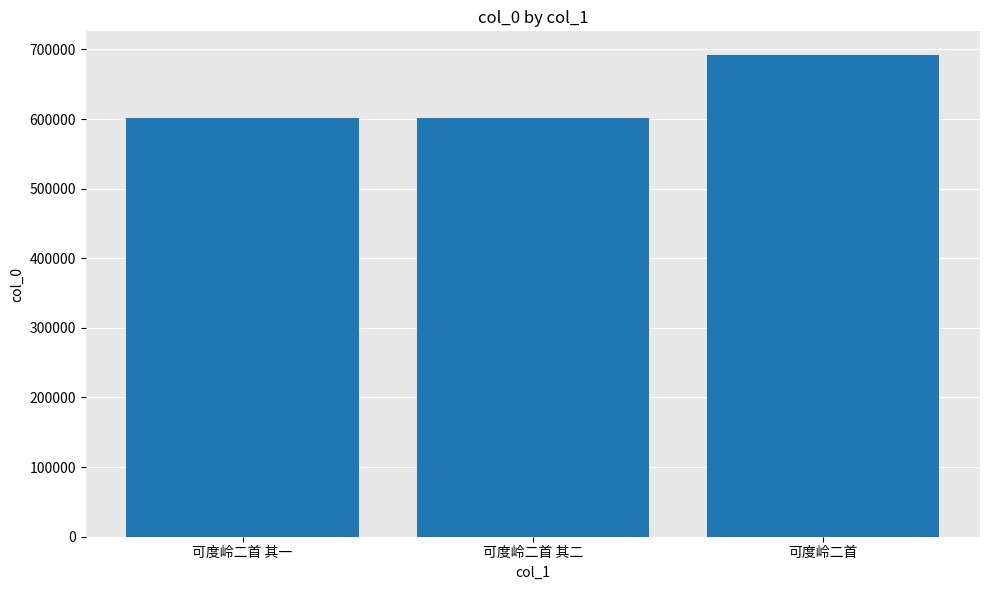

What is the difference between the values at 可度岭二首 其一 and 可度岭二首?

89263